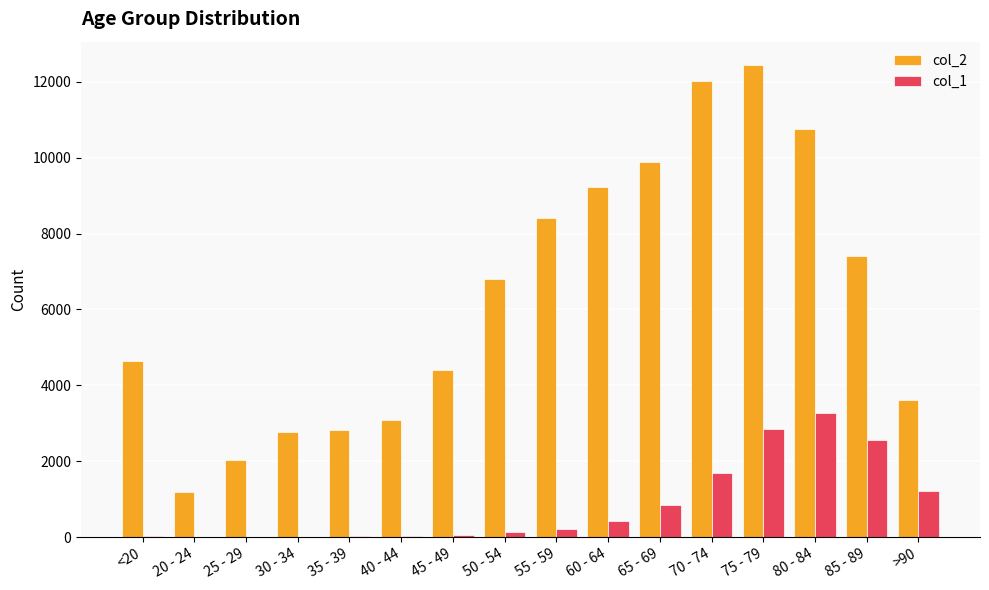

Which series has the largest total across all categories?

col_2